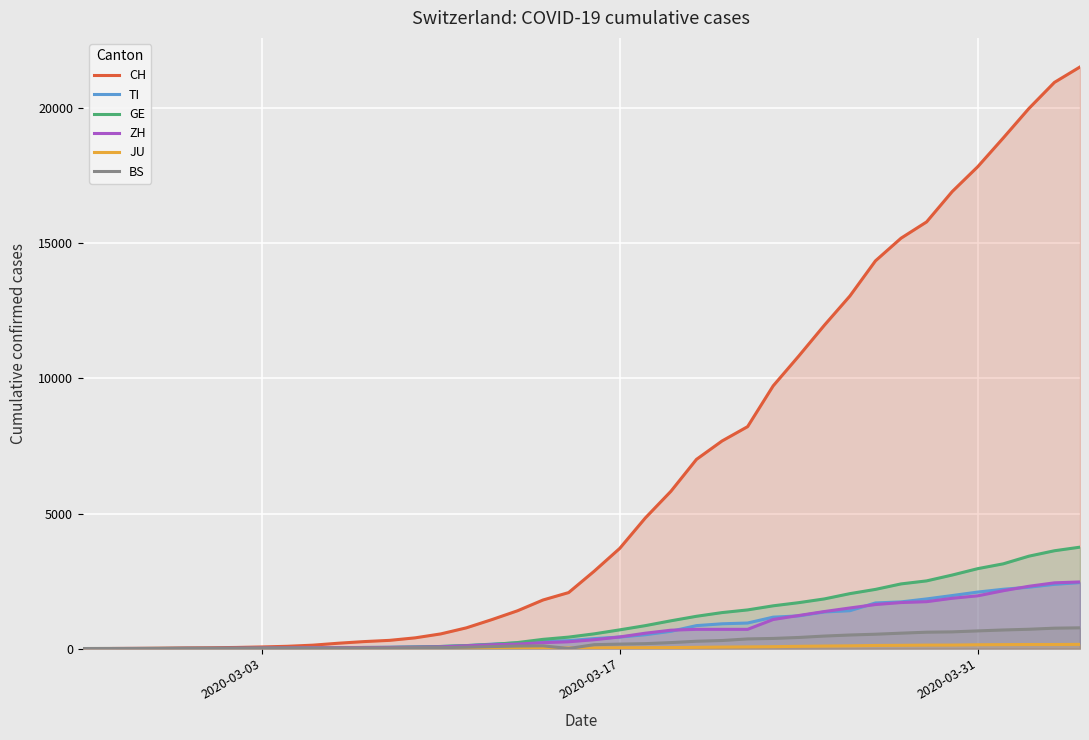

Which series has the largest total across all categories?

CH